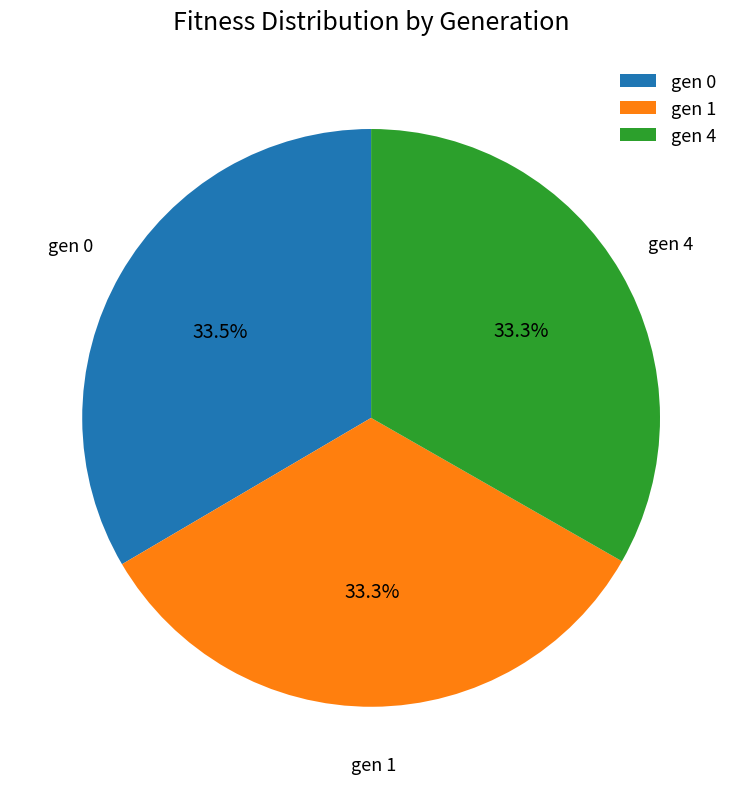

How much of the chart is everything except gen 0?

66.5%